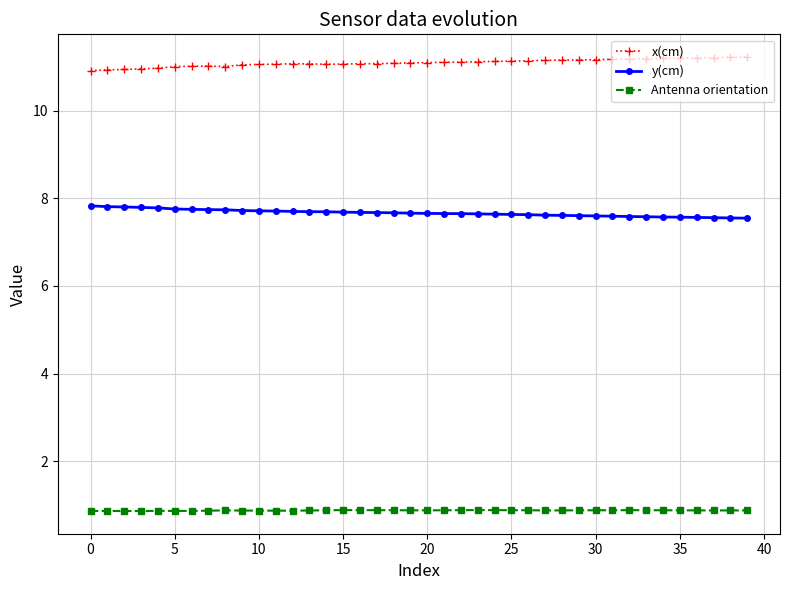

At how many categories does at least one series exceed 9?

40